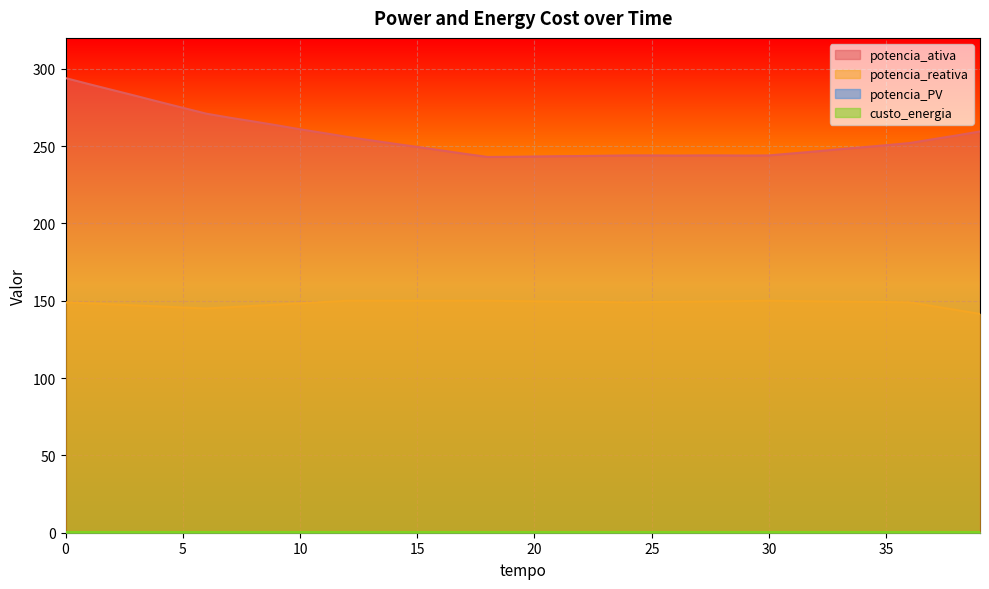

What is the greatest value displayed?

294.0